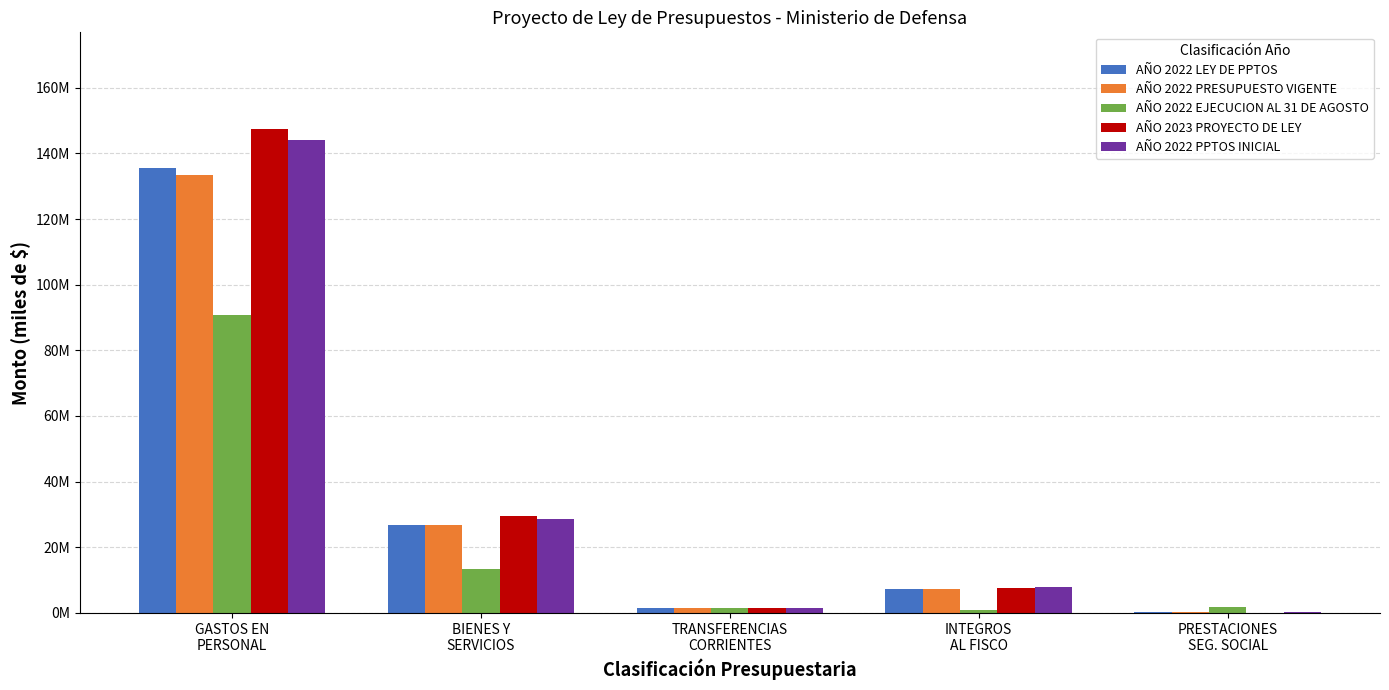

What value does the AÑO 2022 LEY DE PPTOS series have at GASTOS EN
PERSONAL, to the nearest 50?

135602350